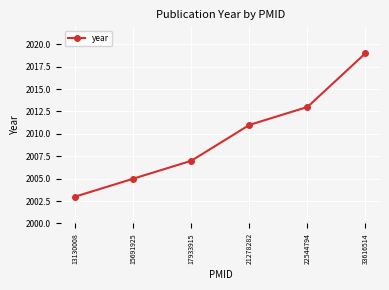

Read the value at 17933915.

2007